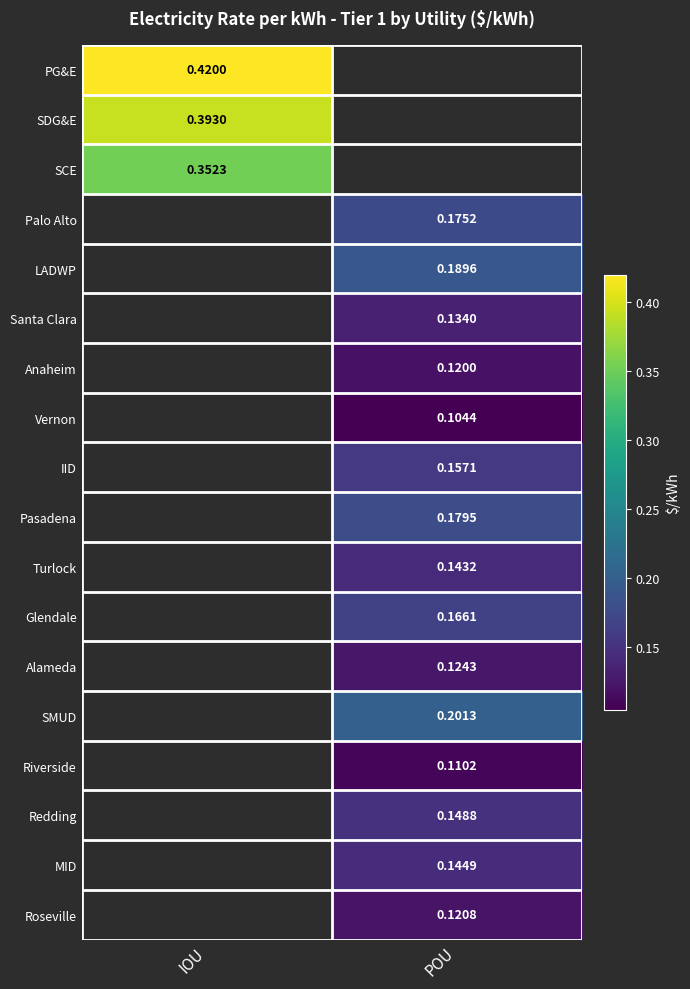

Is the value of LADWP at POU greater than the value of IID at POU?

Yes